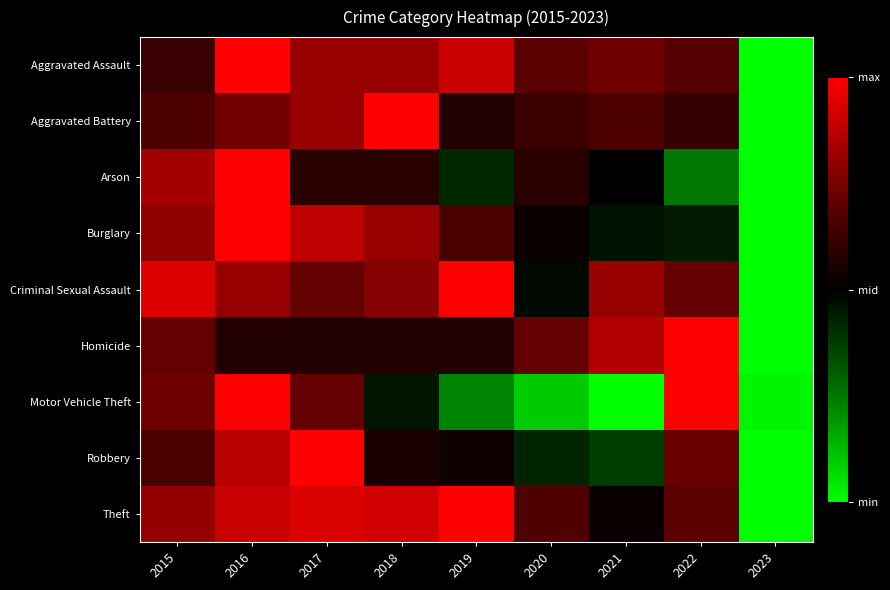

Reading left to right, transcribe all the data shown in this chart.

Aggravated Assault: 2015=0.6	2016=1.0	2017=0.8	2018=0.8	2019=0.9	2020=0.7	2021=0.7	2022=0.7	2023=0.0
Aggravated Battery: 2015=0.7	2016=0.7	2017=0.8	2018=1.0	2019=0.6	2020=0.6	2021=0.7	2022=0.6	2023=0.0
Arson: 2015=0.8	2016=1.0	2017=0.6	2018=0.6	2019=0.4	2020=0.6	2021=0.5	2022=0.2	2023=0.0
Burglary: 2015=0.8	2016=1.0	2017=0.9	2018=0.8	2019=0.7	2020=0.5	2021=0.5	2022=0.4	2023=0.0
Criminal Sexual Assault: 2015=0.9	2016=0.8	2017=0.7	2018=0.8	2019=1.0	2020=0.5	2021=0.8	2022=0.7	2023=0.0
Homicide: 2015=0.7	2016=0.6	2017=0.6	2018=0.6	2019=0.6	2020=0.7	2021=0.9	2022=1.0	2023=0.0
Motor Vehicle Theft: 2015=0.7	2016=1.0	2017=0.7	2018=0.5	2019=0.2	2020=0.1	2021=0.0	2022=1.0	2023=0.0
Robbery: 2015=0.7	2016=0.9	2017=1.0	2018=0.6	2019=0.5	2020=0.4	2021=0.4	2022=0.7	2023=0.0
Theft: 2015=0.8	2016=0.9	2017=0.9	2018=0.9	2019=1.0	2020=0.7	2021=0.5	2022=0.7	2023=0.0